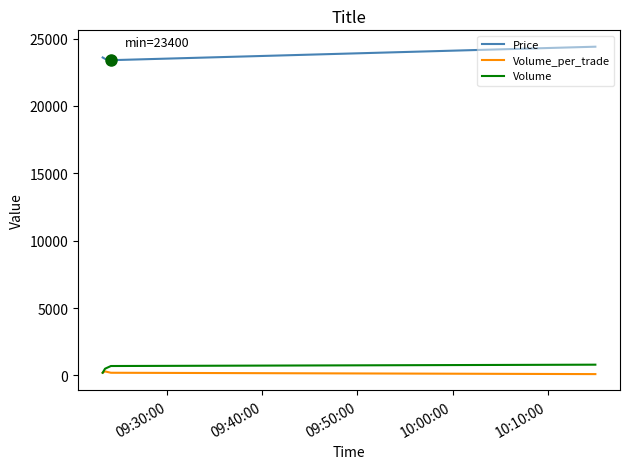

What is the average value of the Price series?

23725